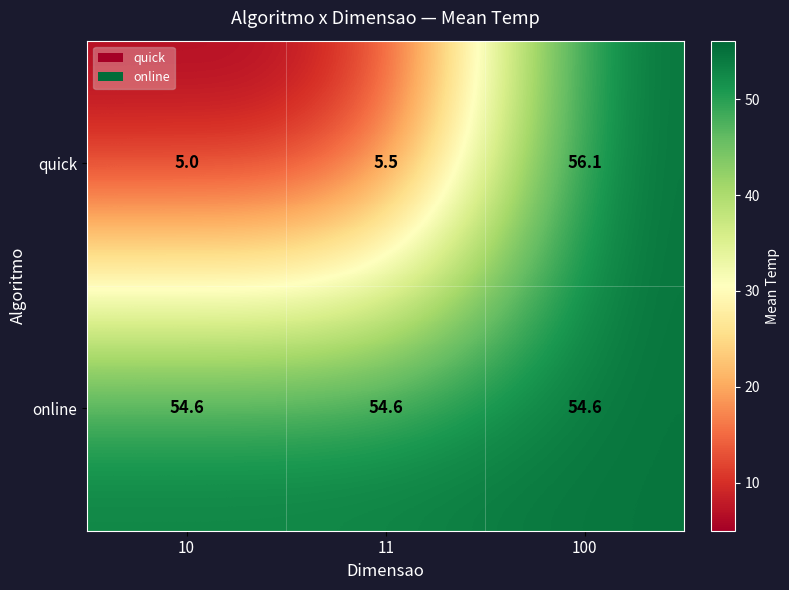

Read the quick value at 10.

5.0